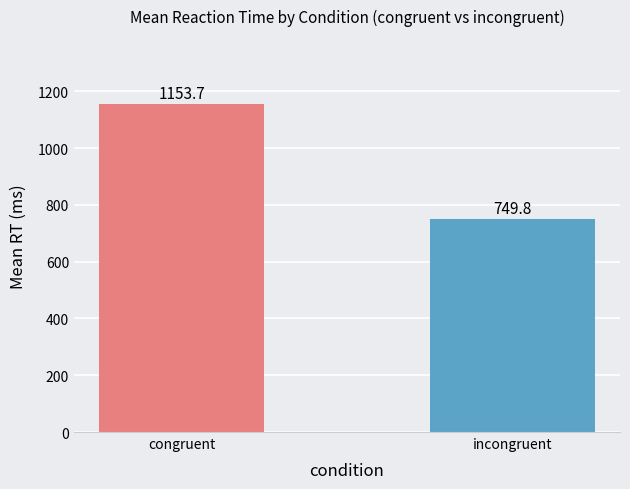

Reading left to right, list all the values displayed in this chart.

1153.7	749.8